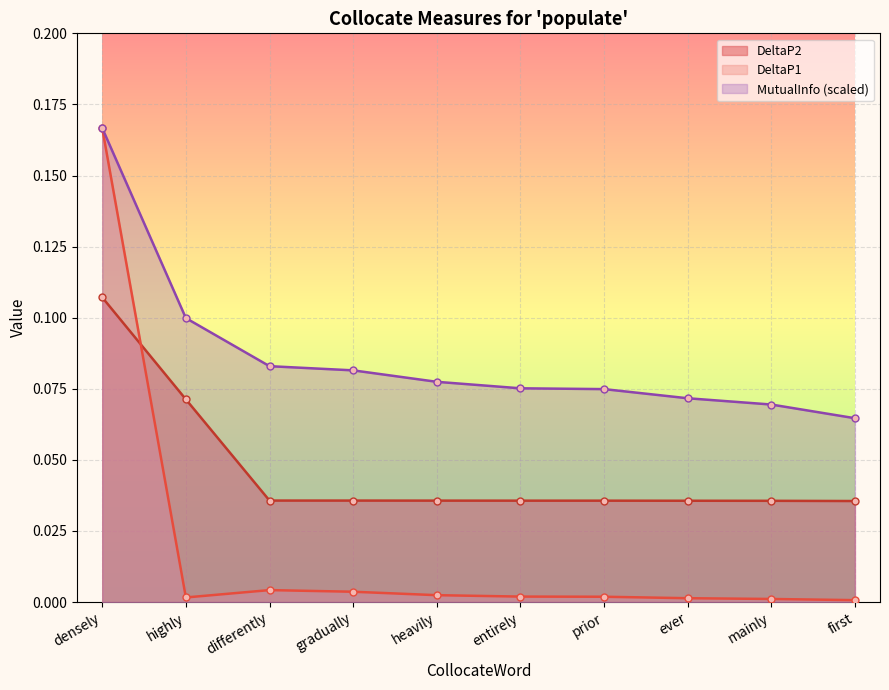

How many lines are shown in the chart?

3